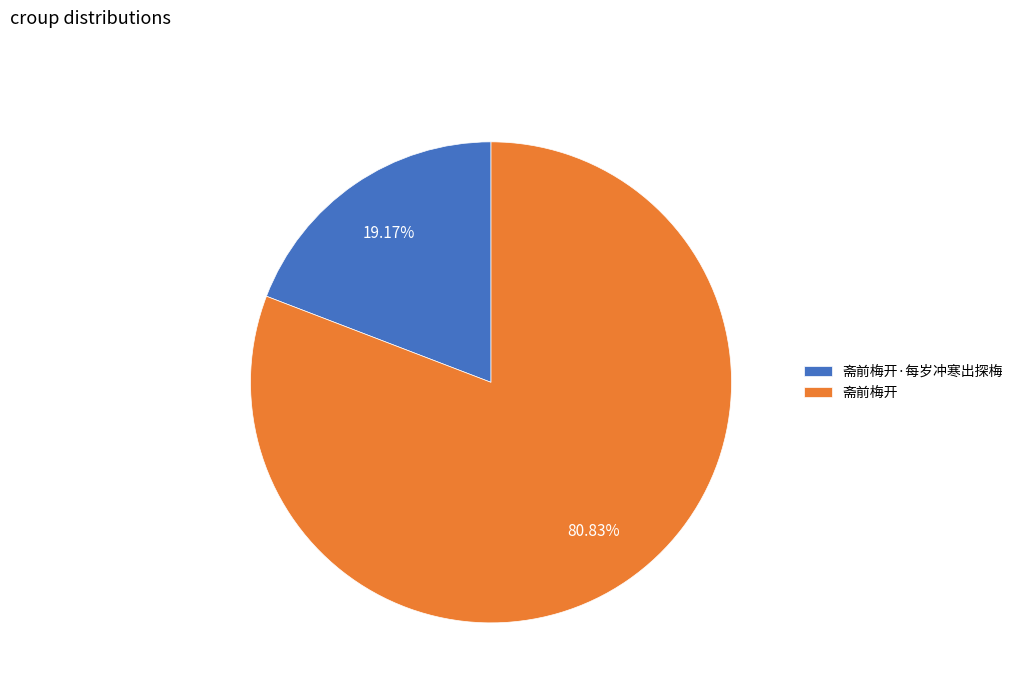

To the nearest percent, what is the difference between the 斋前梅开·每岁冲寒出探梅 and 斋前梅开 slice percentages?

62%